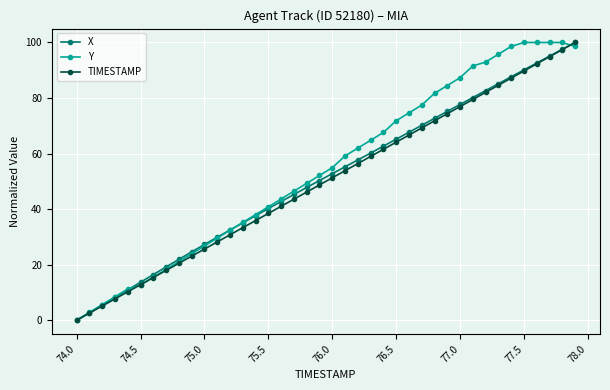

What is the highest value of the X series?

100.0